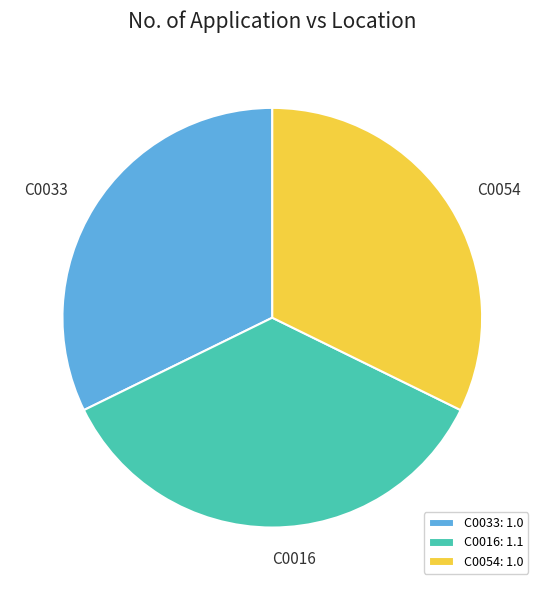

Does C0033: 1.0 account for over 50% of the chart?

No